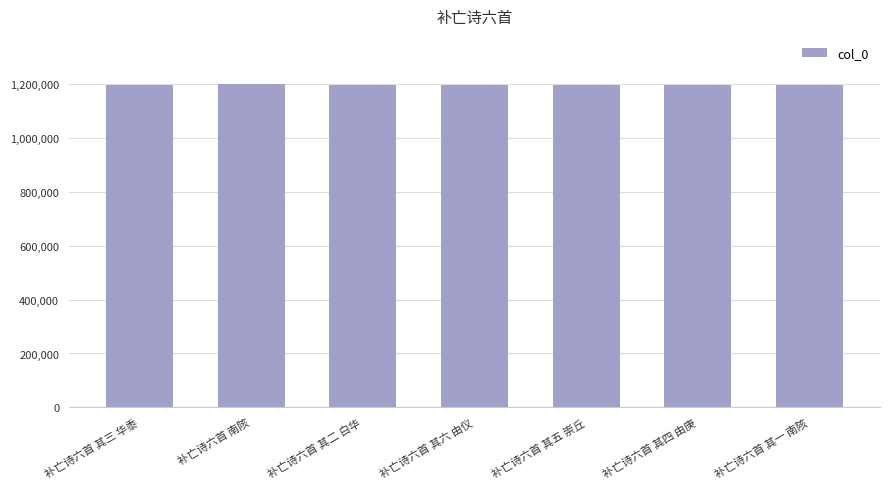

What is the sum of all values?

8389790